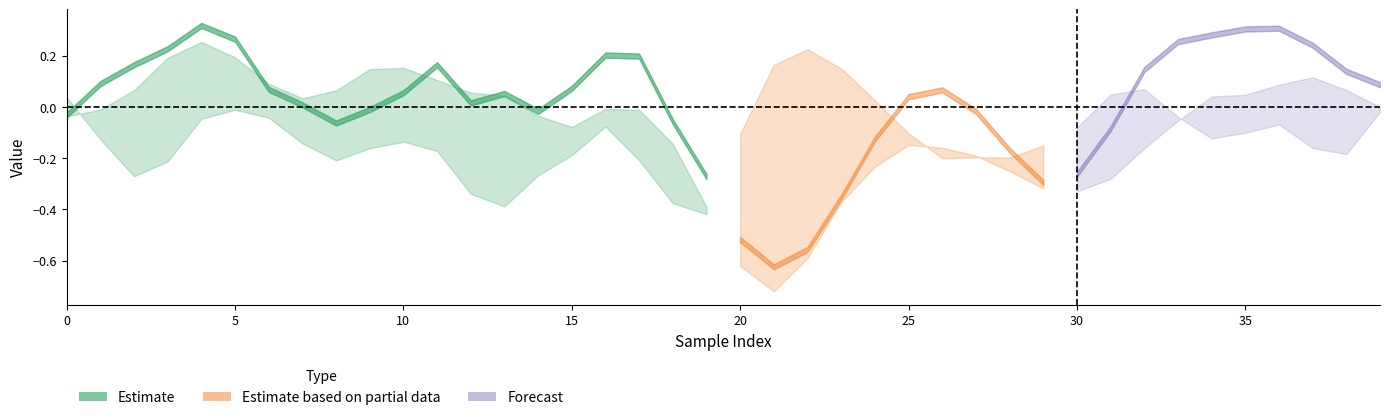

What is the maximum value shown in the chart?

0.3